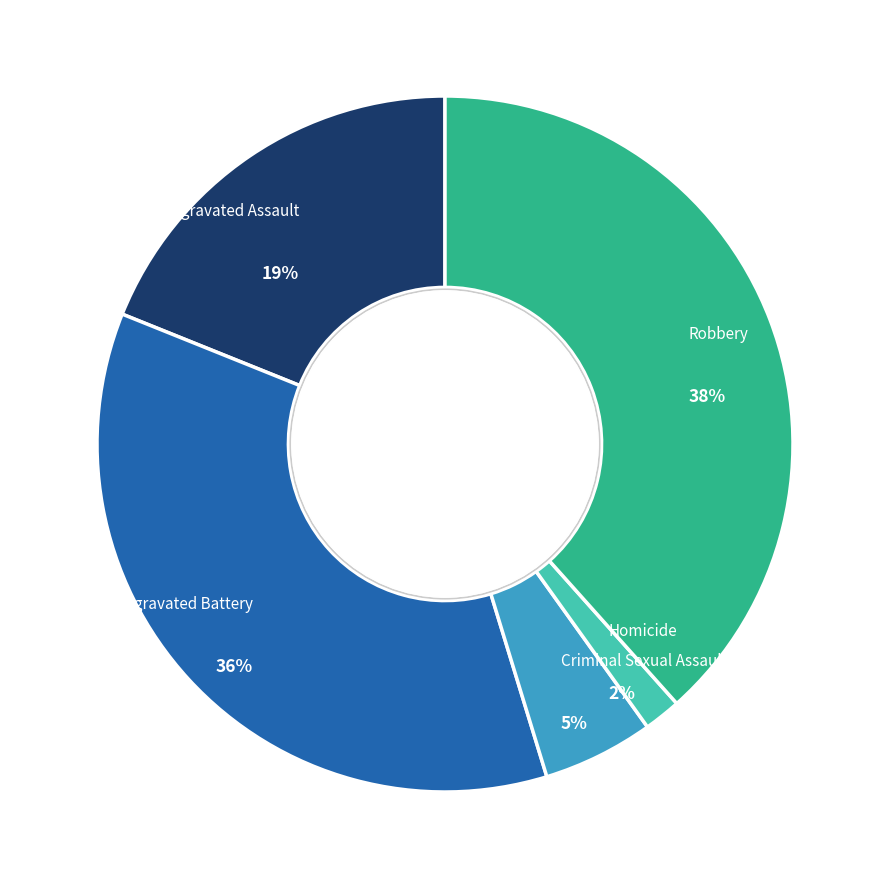

What is the total percentage of Aggravated Battery and Robbery?

74.2%